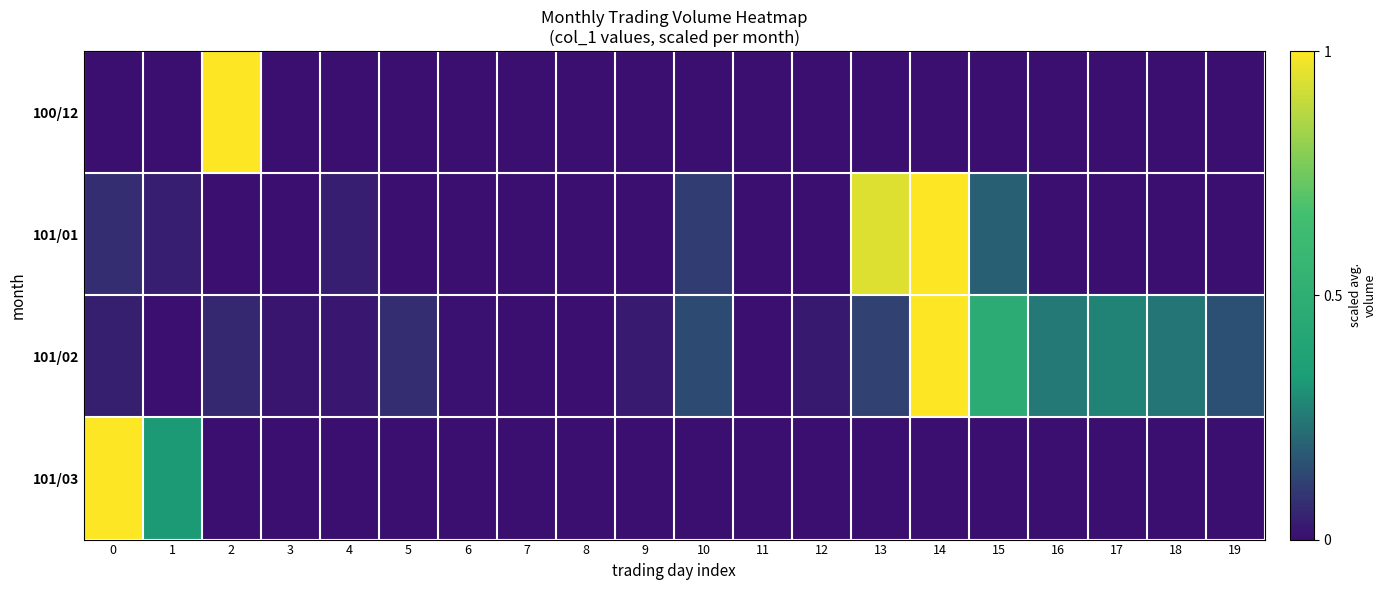

At 14, list the series in order from smallest to largest.

100/12, 101/03, 101/01, 101/02